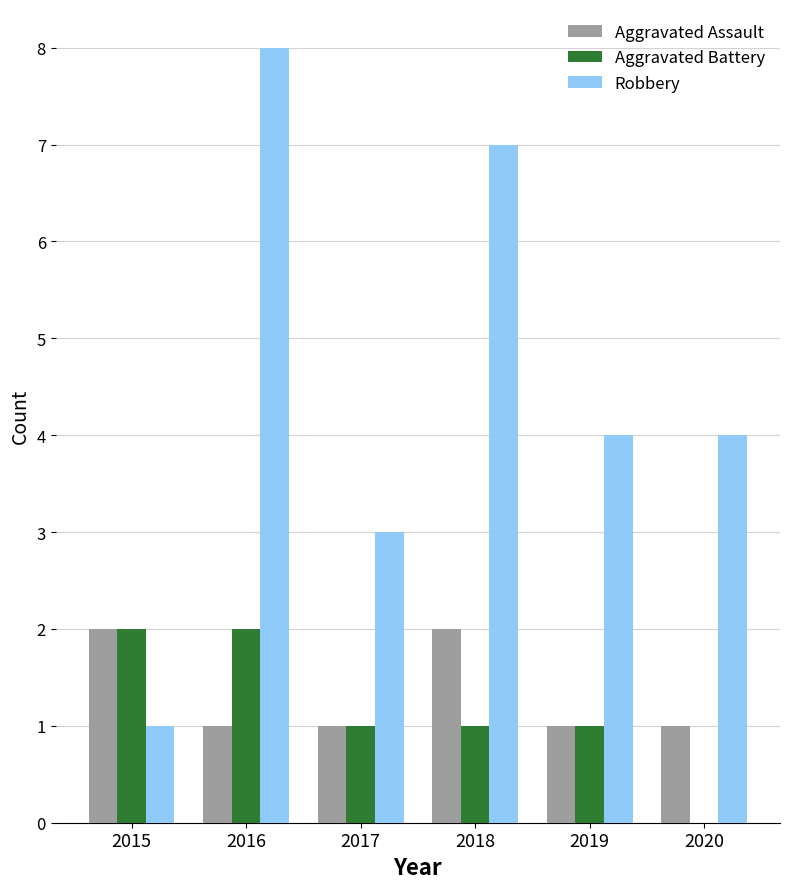

How many groups of bars are there?

6